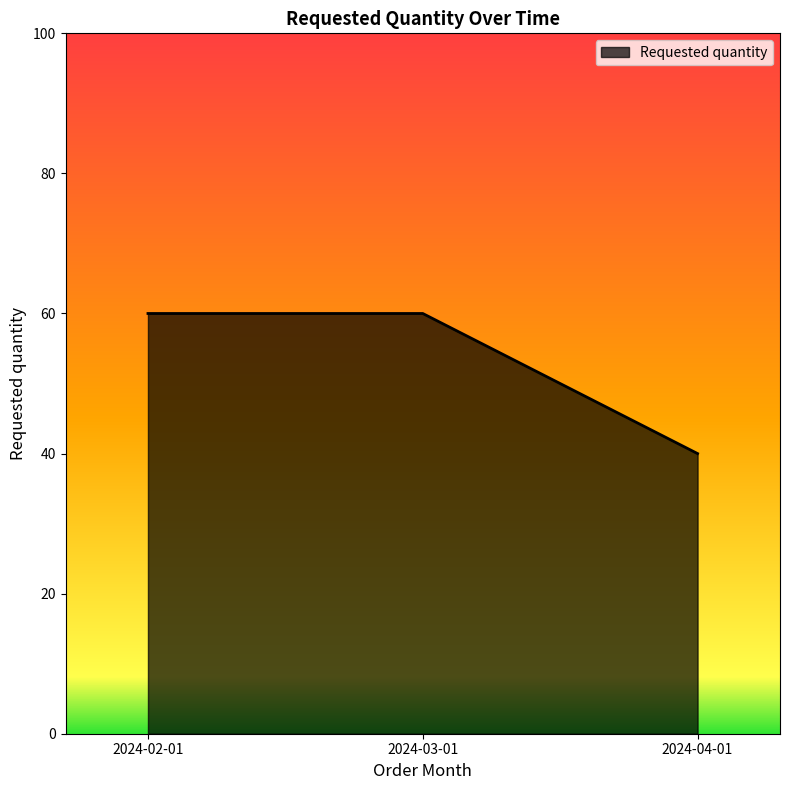

What is the change in value from 2024-02-01 to 2024-04-01?

-20